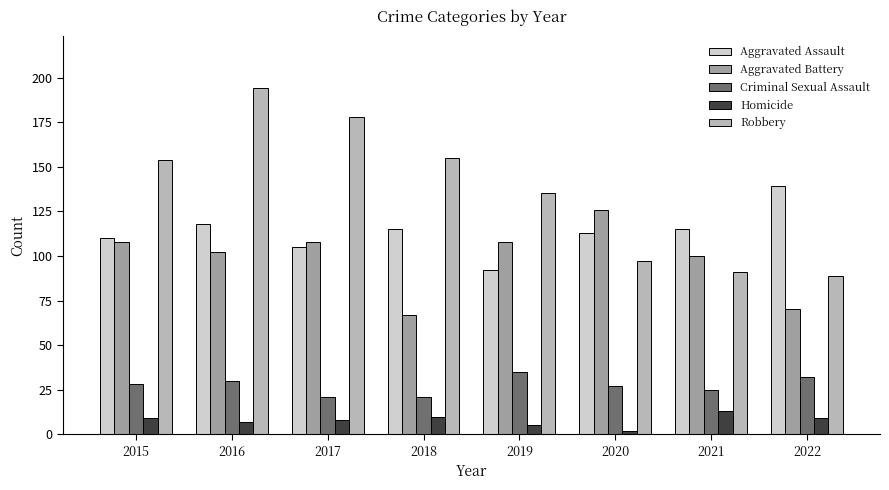

What is the maximum value shown in the chart?

194